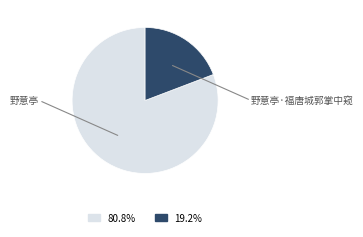

To the nearest percent, what percentage of the pie is 野意亭?

81%